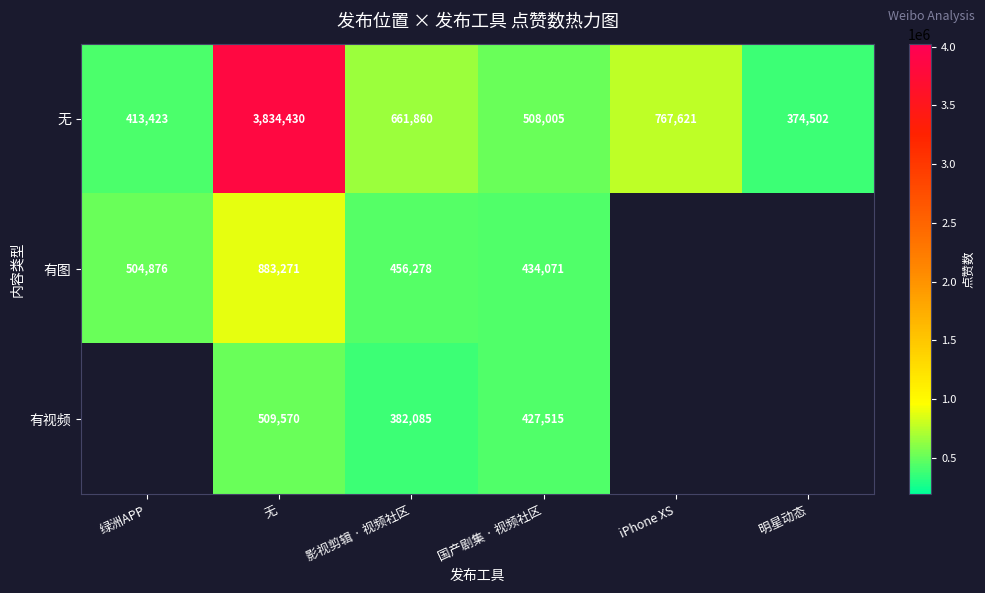

What is the total value across all series at 无?

5227271